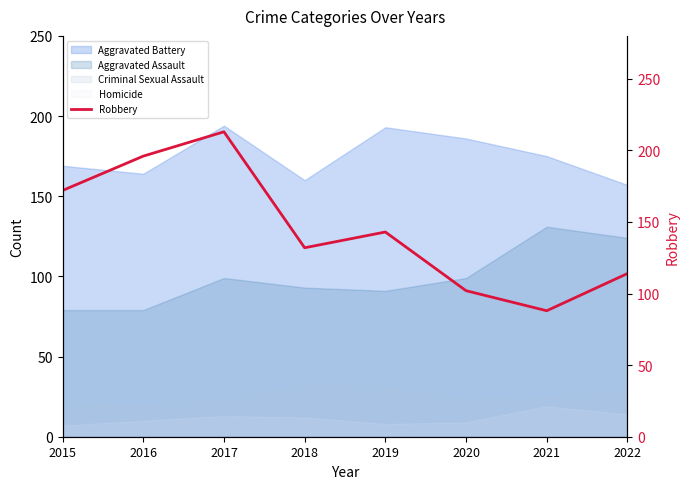

What is the change in value from 2018 to 2021?

-44